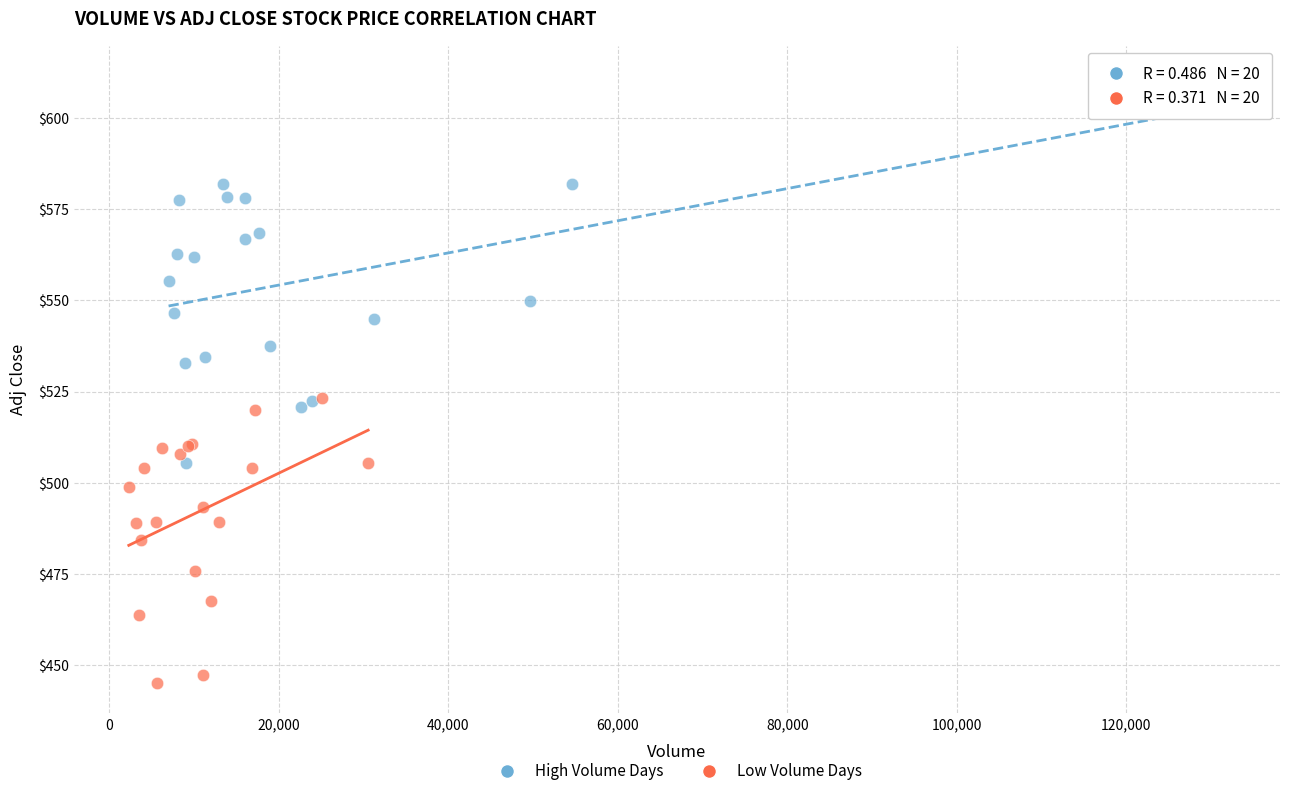

Which series has the widest spread of Y values?

High Volume Days